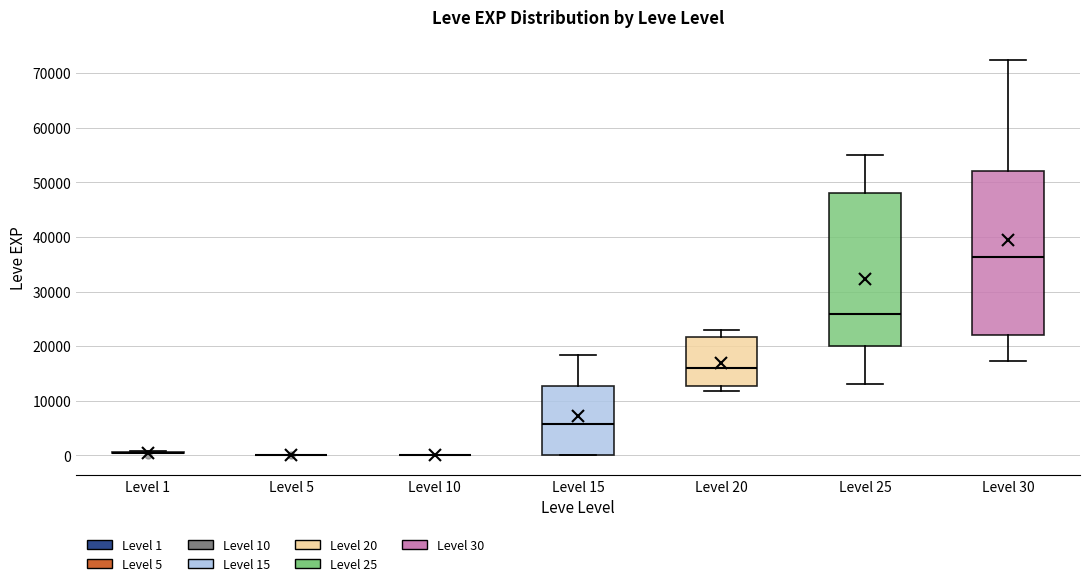

Which box is the tallest, from its lower edge to its upper edge?

Level 30